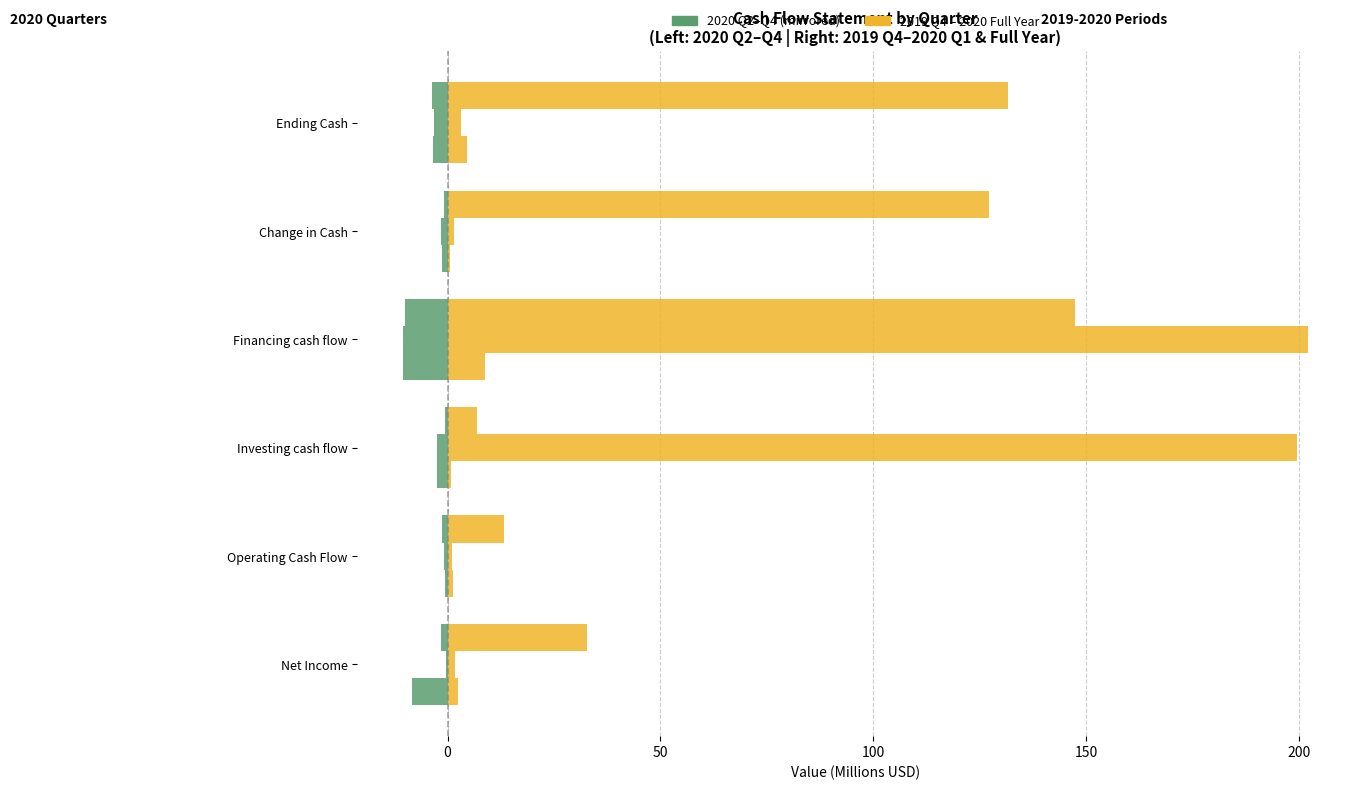

At which category is the sum across all series the highest?

Financing cash flow